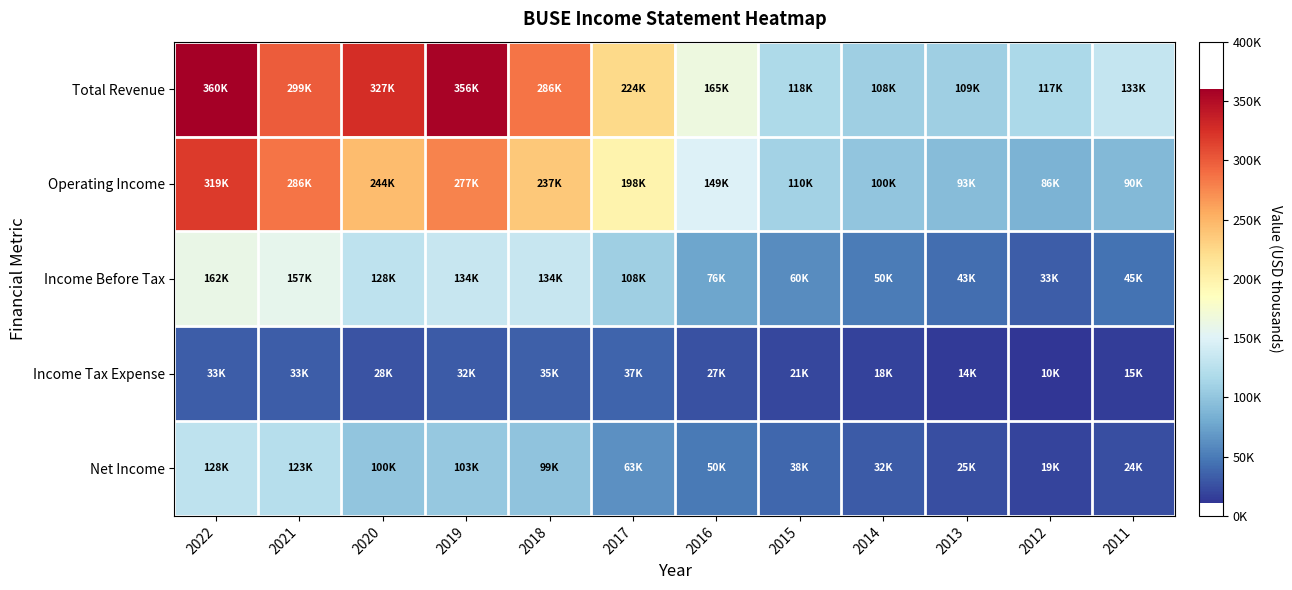

Between 2015 and 2019, which is larger?

2019